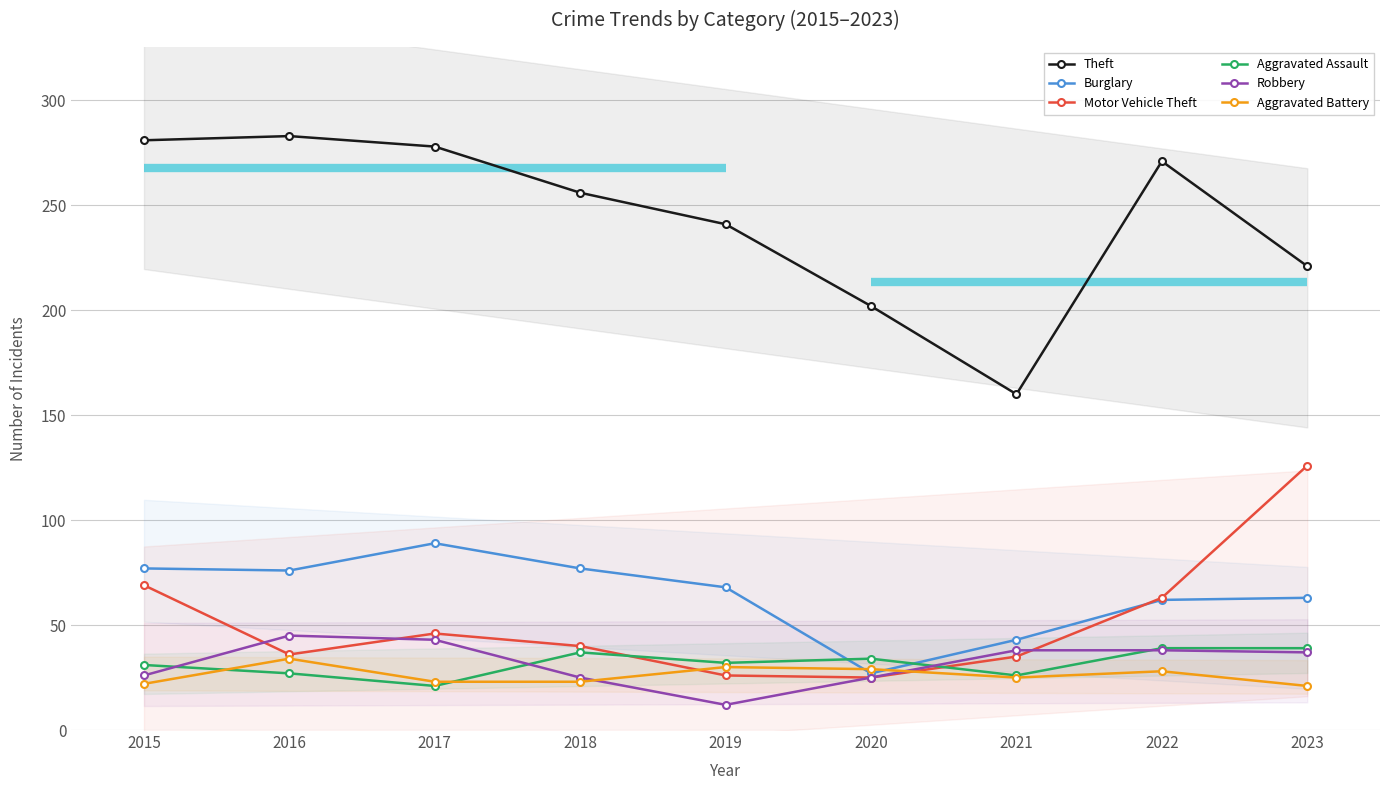

Is this an area chart (filled region under the line)?

No